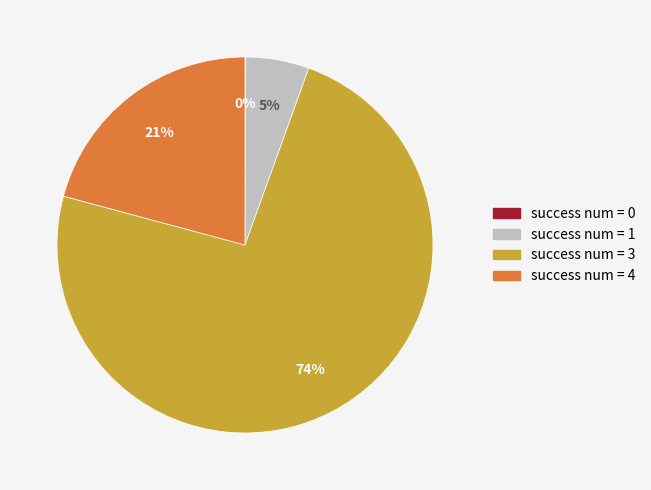

To the nearest percent, what is the average slice percentage?

25%